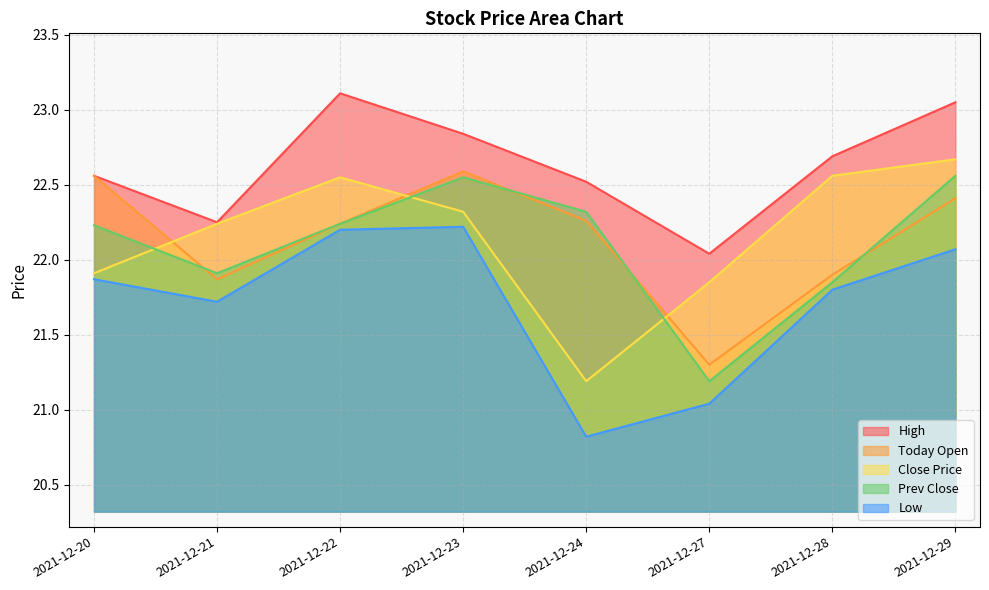

At which label does low first exceed 21?

2021-12-20